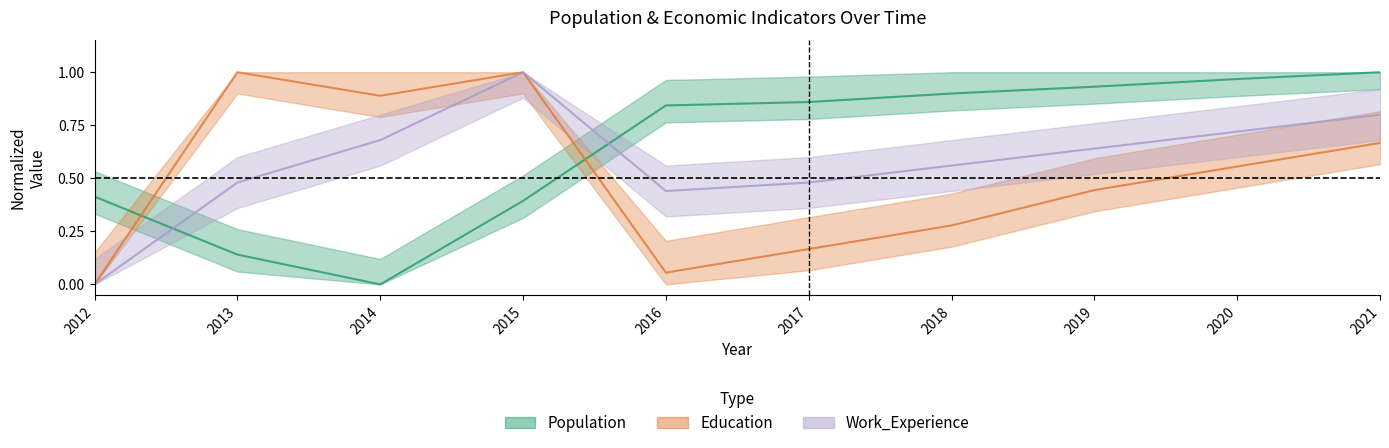

True or false: Education and Work_Experience cross at least once.

False